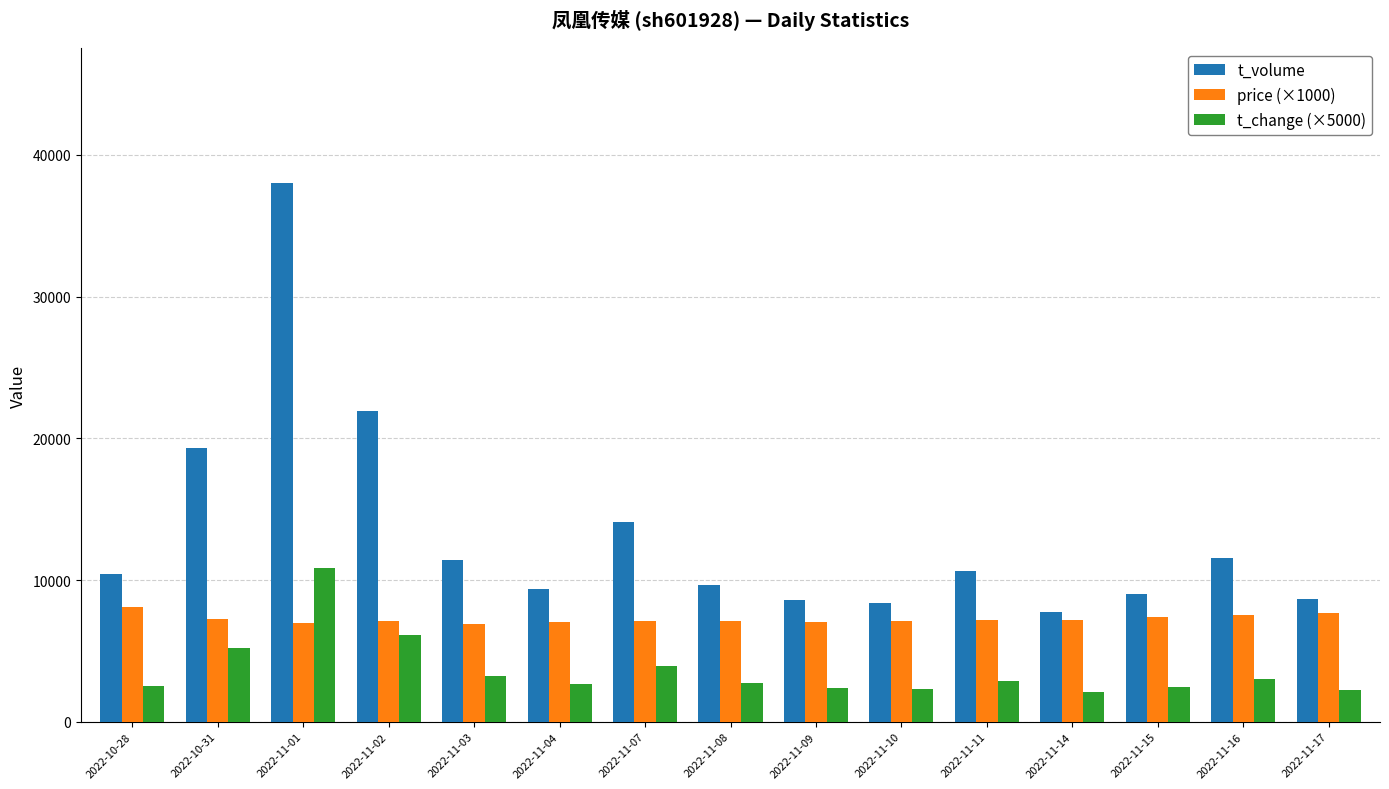

What value does the price (×1000) series have at 2022-11-07?

7100